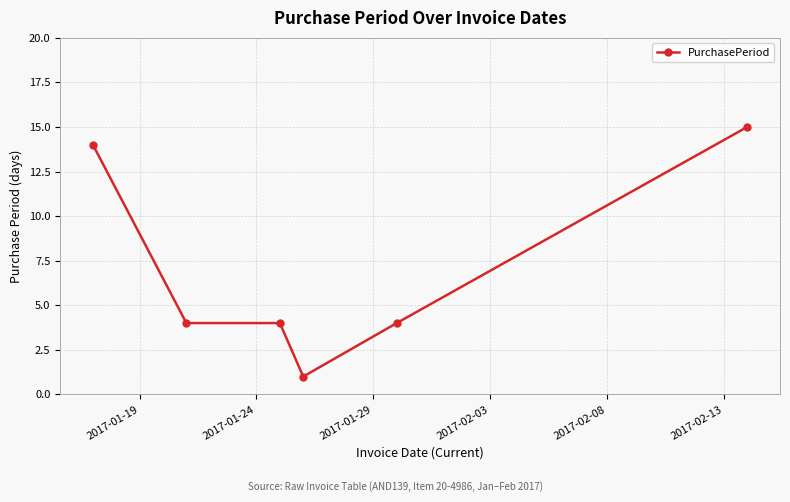

What is the average value?

7